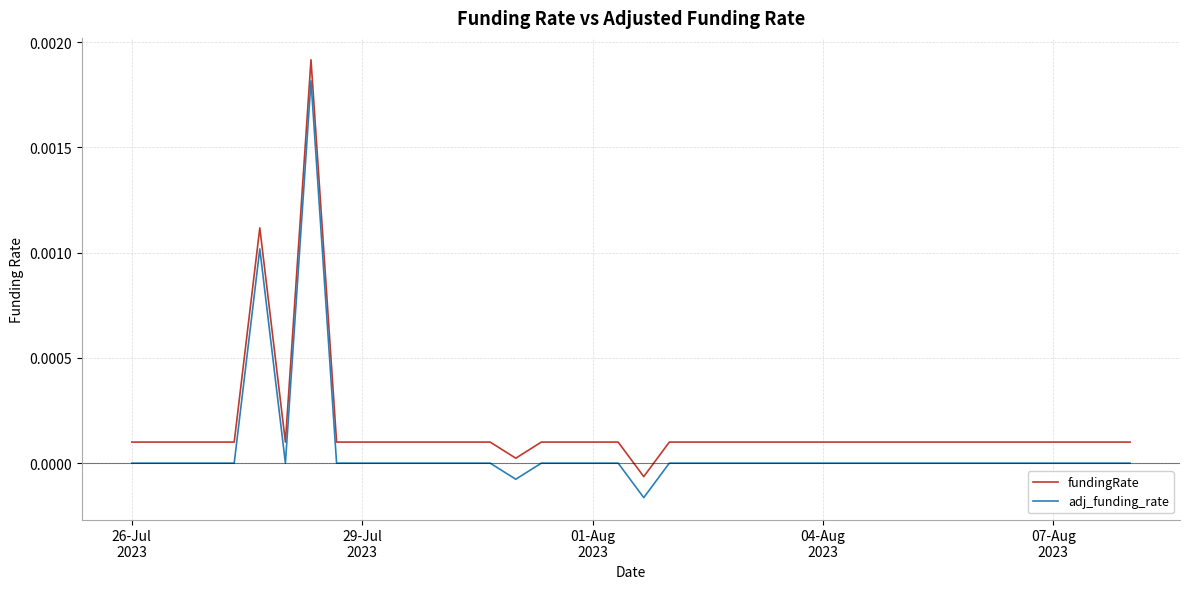

True or false: adj_funding_rate and fundingRate intersect in this chart.

False